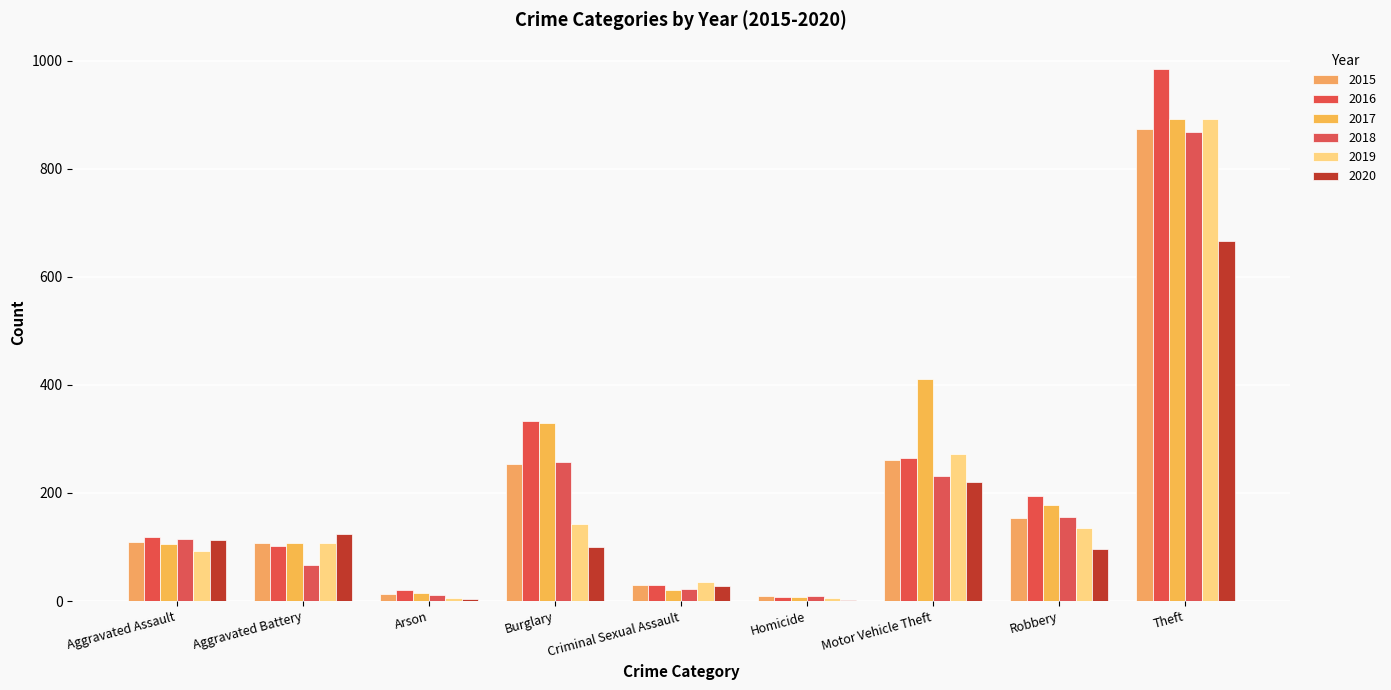

Where is 2020 nearest to the value 334?

Motor Vehicle Theft